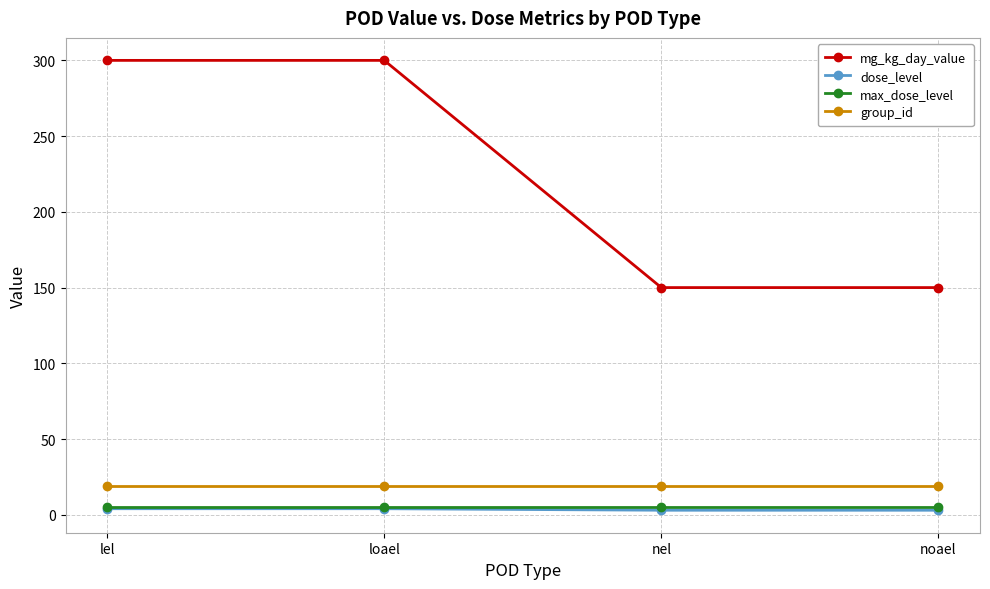

Which series has the largest total across all categories?

mg_kg_day_value